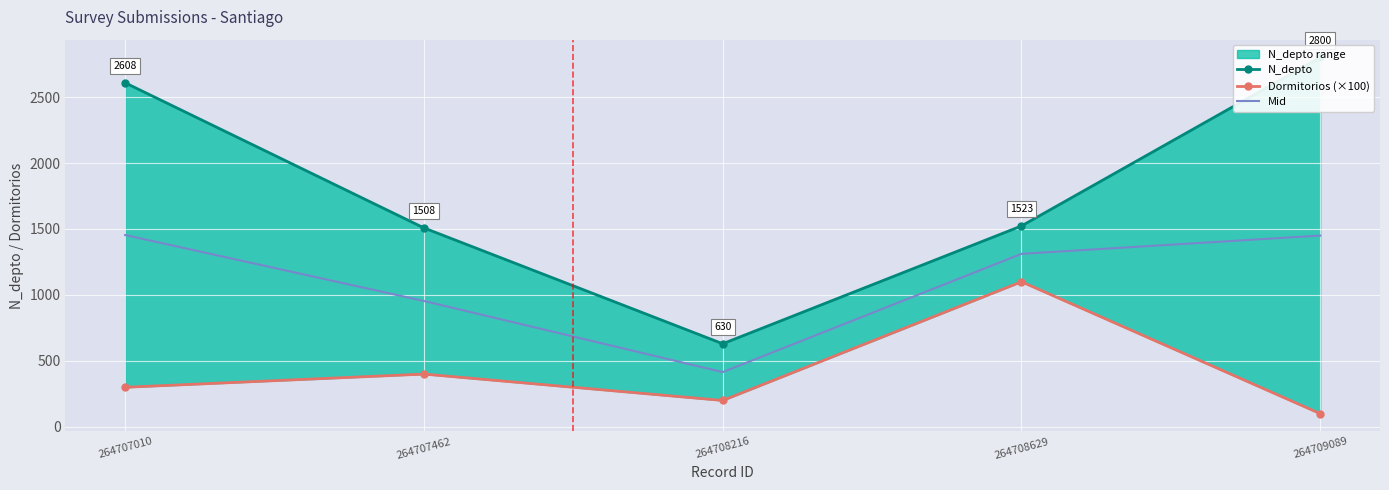

Is the value of Dormitorios (×100) at 264707462 greater than the value of Mid at 264707010?

No